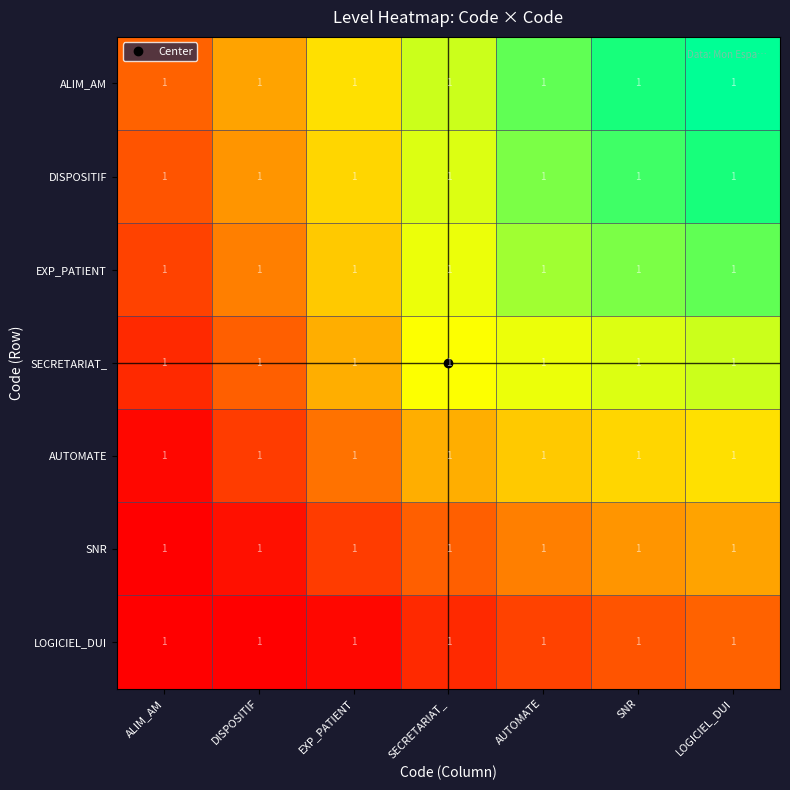

At which label does SECRETARIAT_ reach its peak?

LOGICIEL_DUI